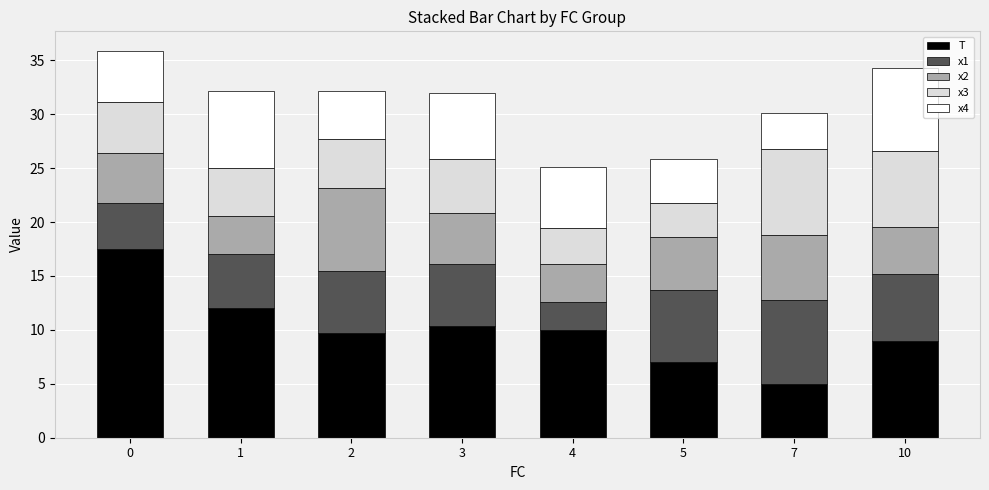

What is the maximum value for T?

17.5